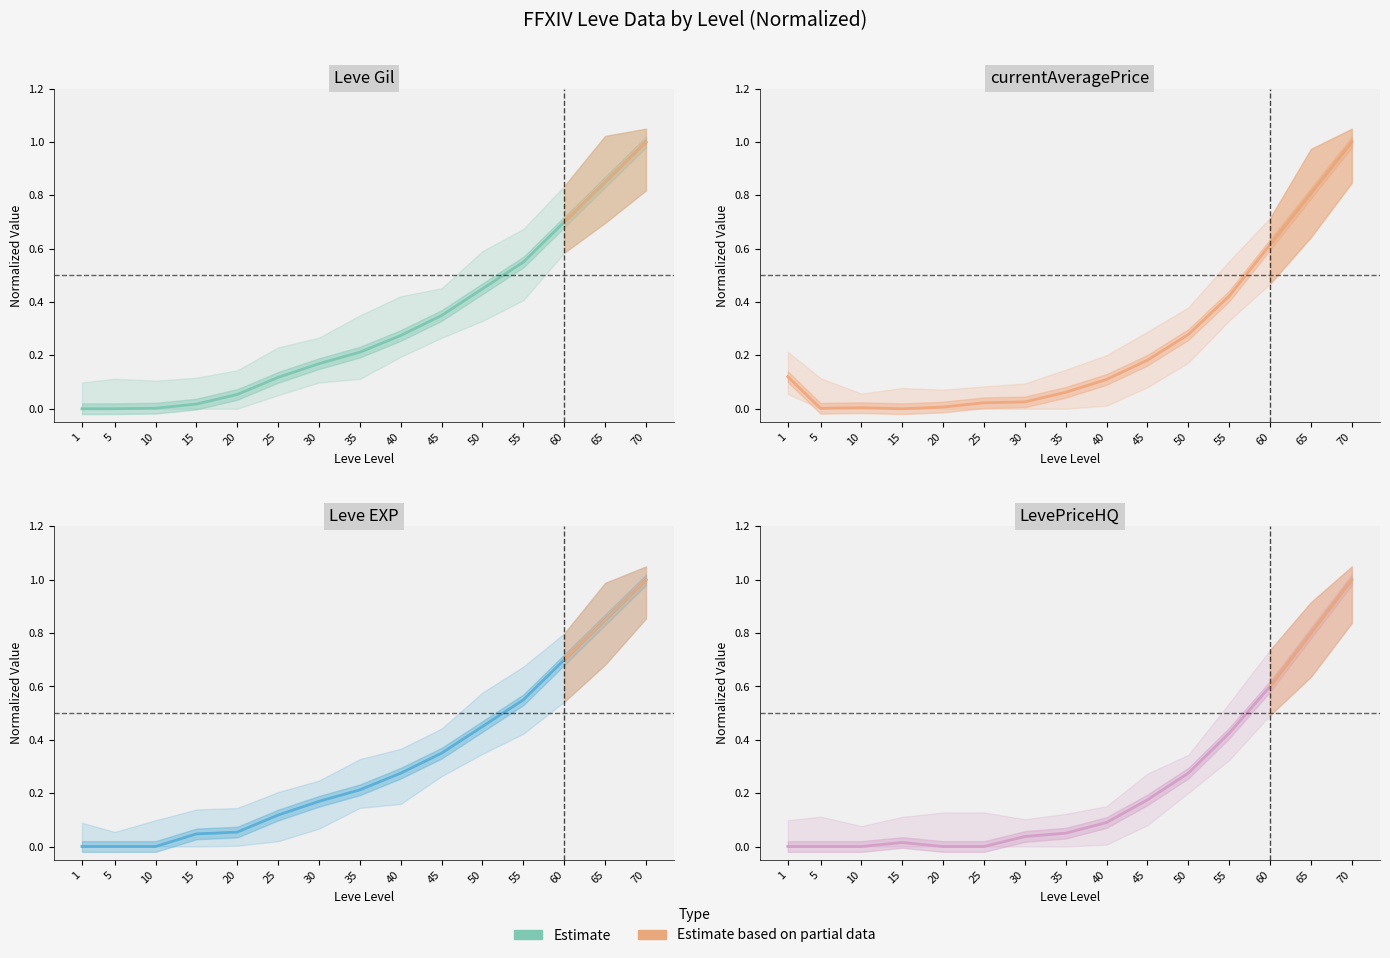

Reading left to right, what are all the values shown in this chart?

Leve Gil: 0.0	0.0	0.0	0.0	0.1	0.1	0.2	0.2	0.3	0.3	0.4	0.5	0.7	0.8	1.0
Leve EXP: 0.0	0.0	0.0	0.0	0.1	0.1	0.2	0.2	0.3	0.3	0.4	0.5	0.7	0.8	1.0
currentAveragePrice: 0.1	0.0	0.0	0.0	0.0	0.0	0.0	0.1	0.1	0.2	0.3	0.4	0.6	0.8	1.0
LevePriceHQ: 0.0	0.0	0.0	0.0	0.0	0.0	0.0	0.1	0.1	0.2	0.3	0.4	0.6	0.8	1.0